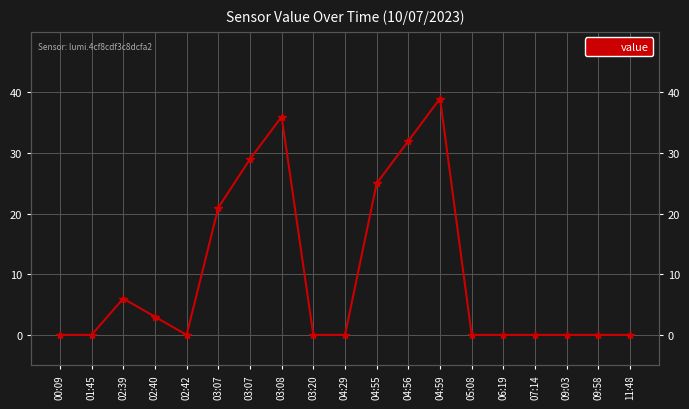

What is the label of the 3rd point from the left?

02:39